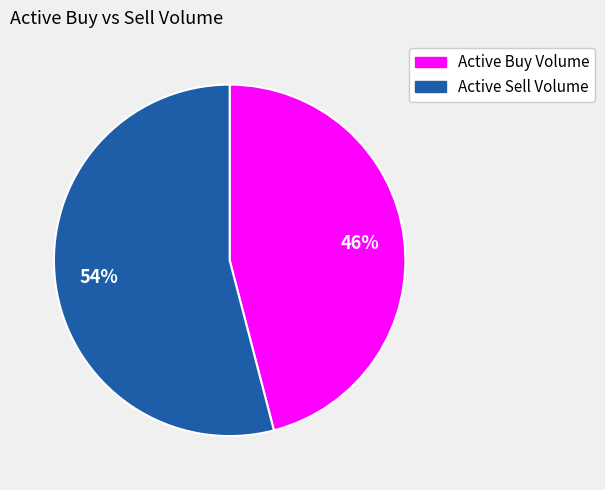

Does any single category account for the majority?

Yes